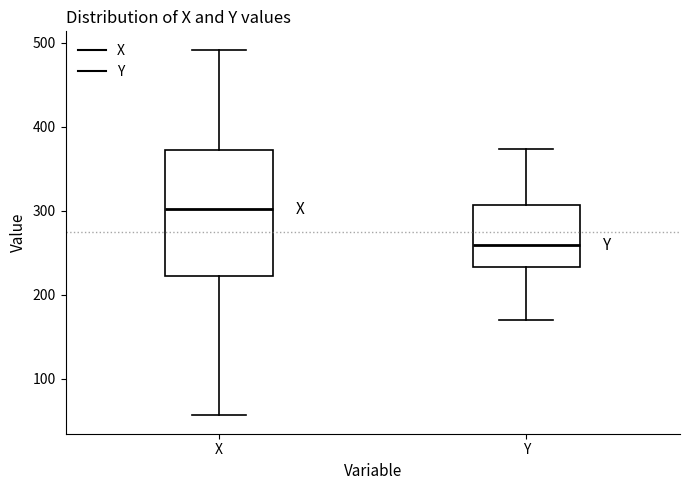

Reading left to right, transcribe this box plot: for each box, give where its median line is, the range the box spans, and where its two whiskers end, as read against the y-axis. The values are not printed on the chart, so give them approximately, as read against the axis.

X: median 300, box 220 to 370, whiskers 60 to 490
Y: median 260, box 230 to 310, whiskers 170 to 370